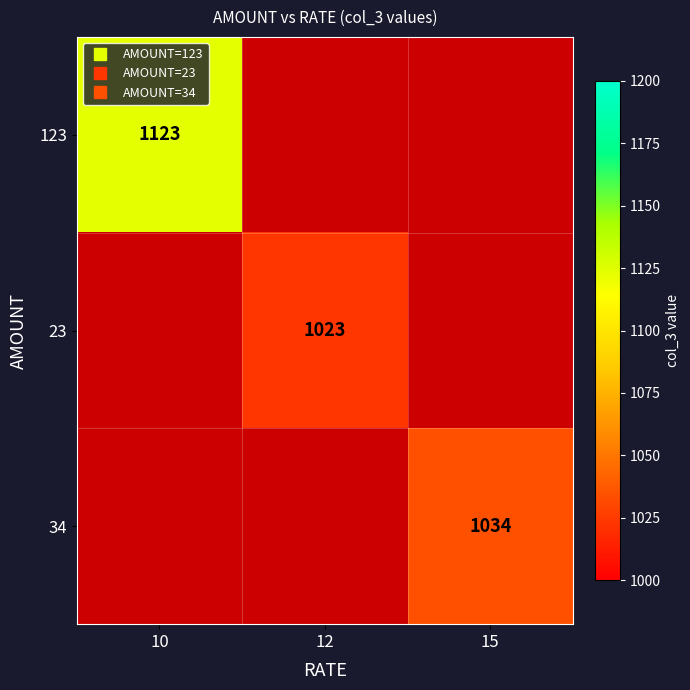

Is it true that 34 equals 1034.0 at 15?

True